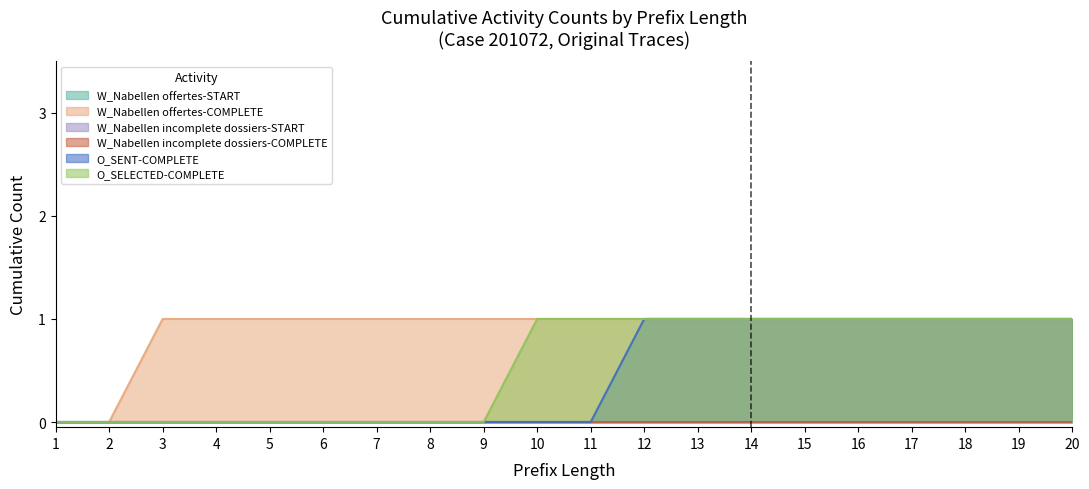

How many lines are shown in the chart?

6